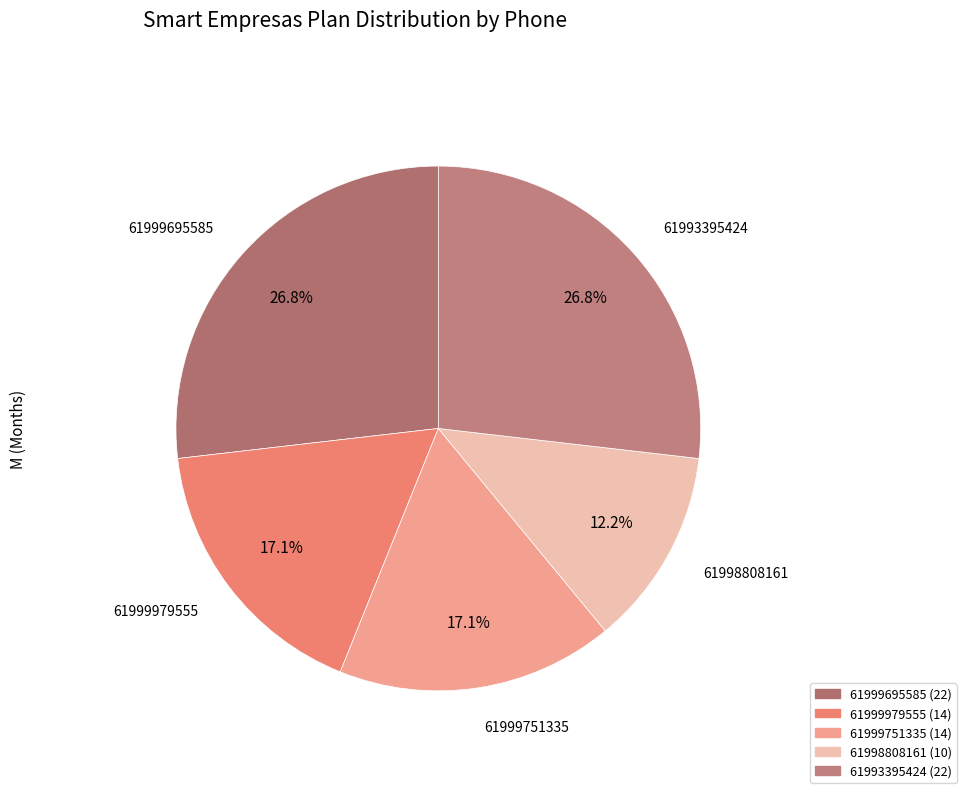

The 61999979555 slice represents 17% of the pie. True or false?

True